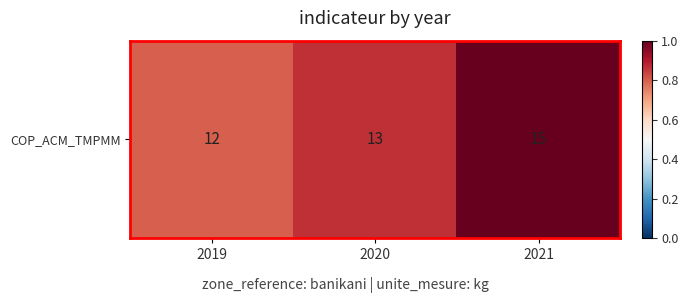

The value at 2021 is 21. True or false?

False